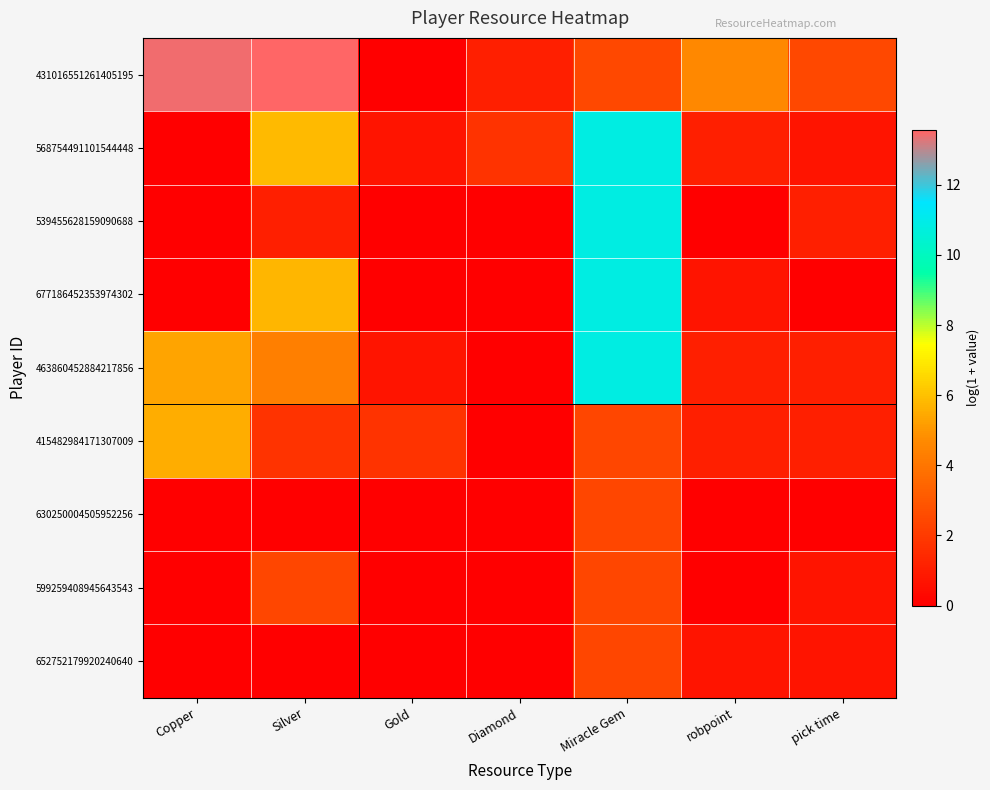

Which has a higher value, Copper or Gold?

Copper